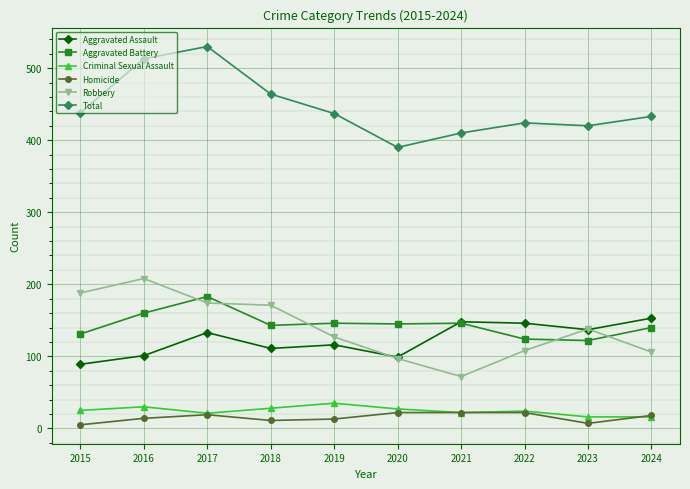

True or false: Homicide has more than 0 interior local peaks.

True